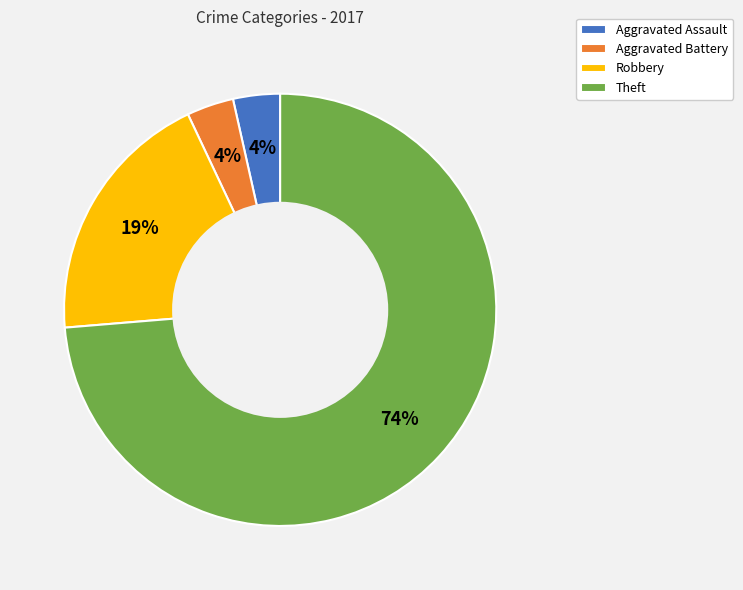

Which category accounts for the majority?

Theft